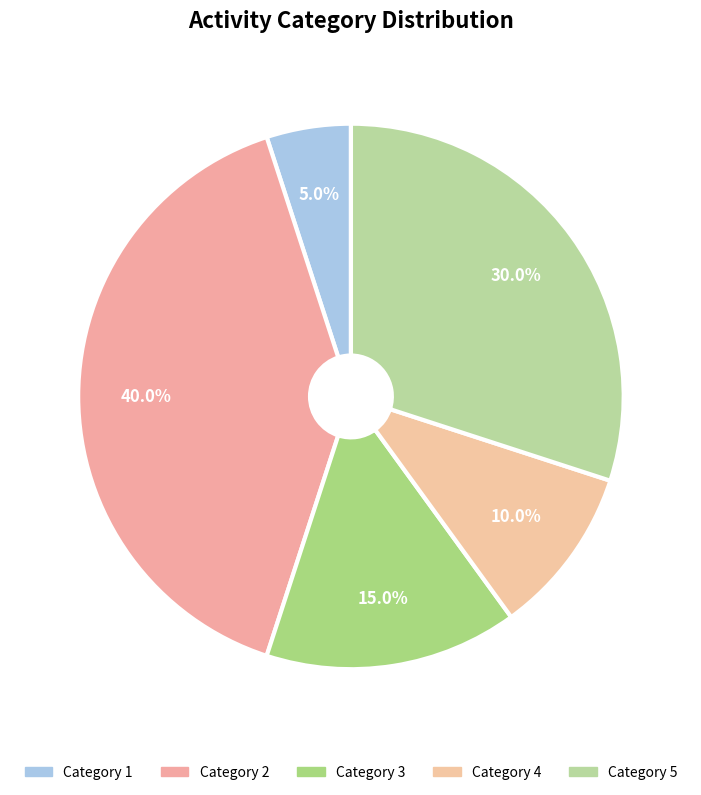

How many segments does this pie chart have?

5